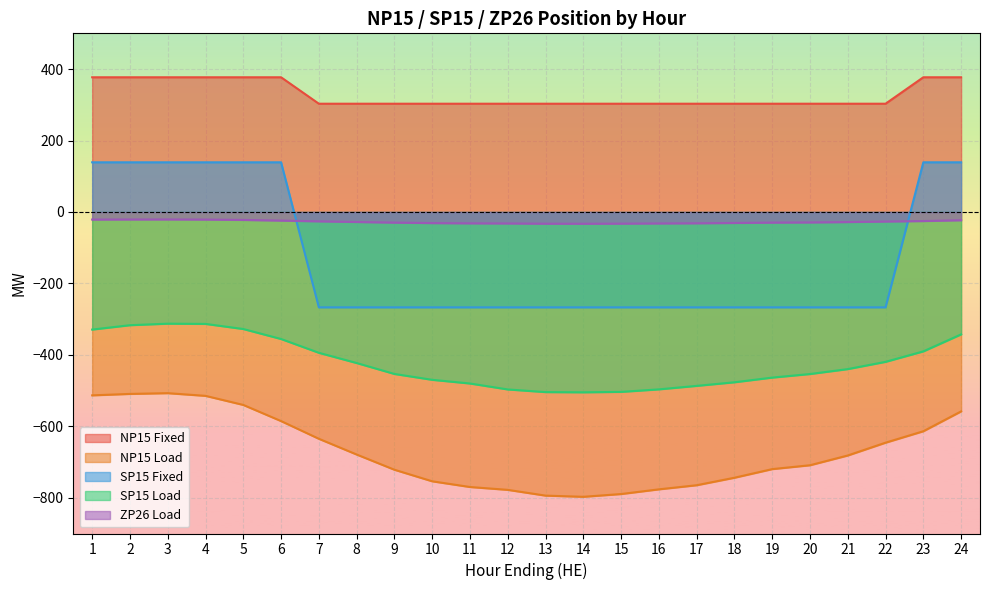

Between 23 and 5, which is larger?

23